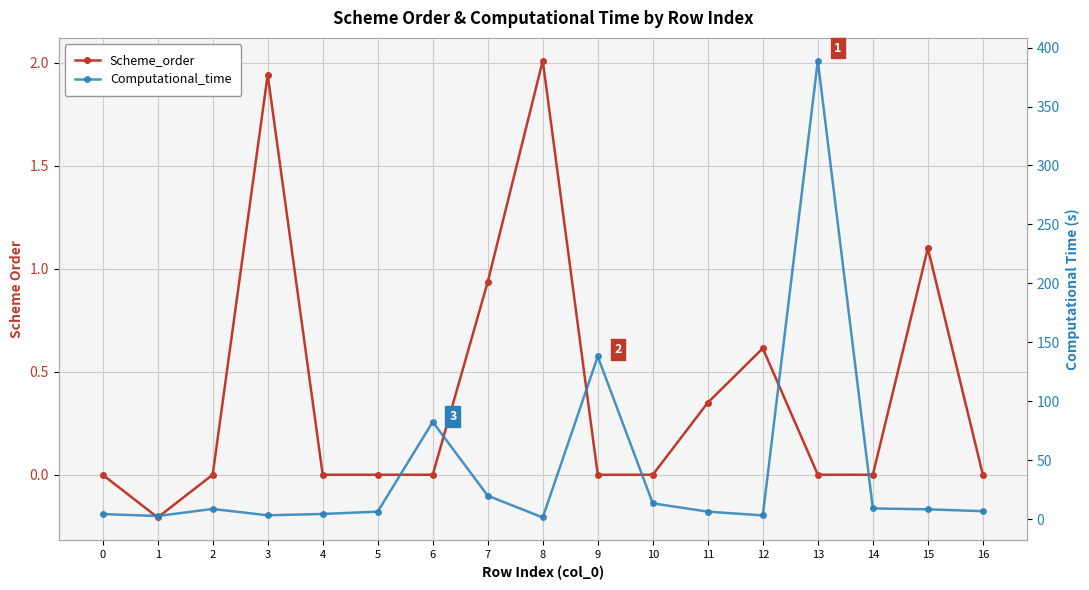

What is the spread (max minus min) of values at 15?

7.2